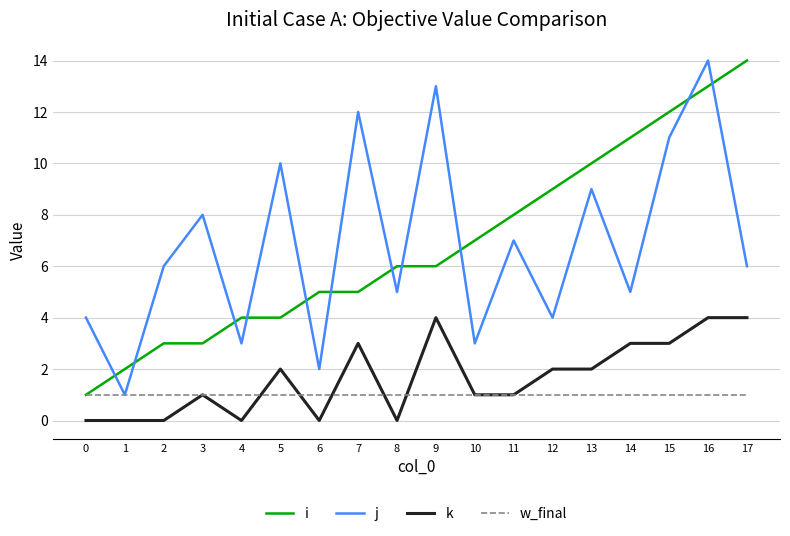

Is the value of i at 1 greater than the value of w_final at 10?

Yes